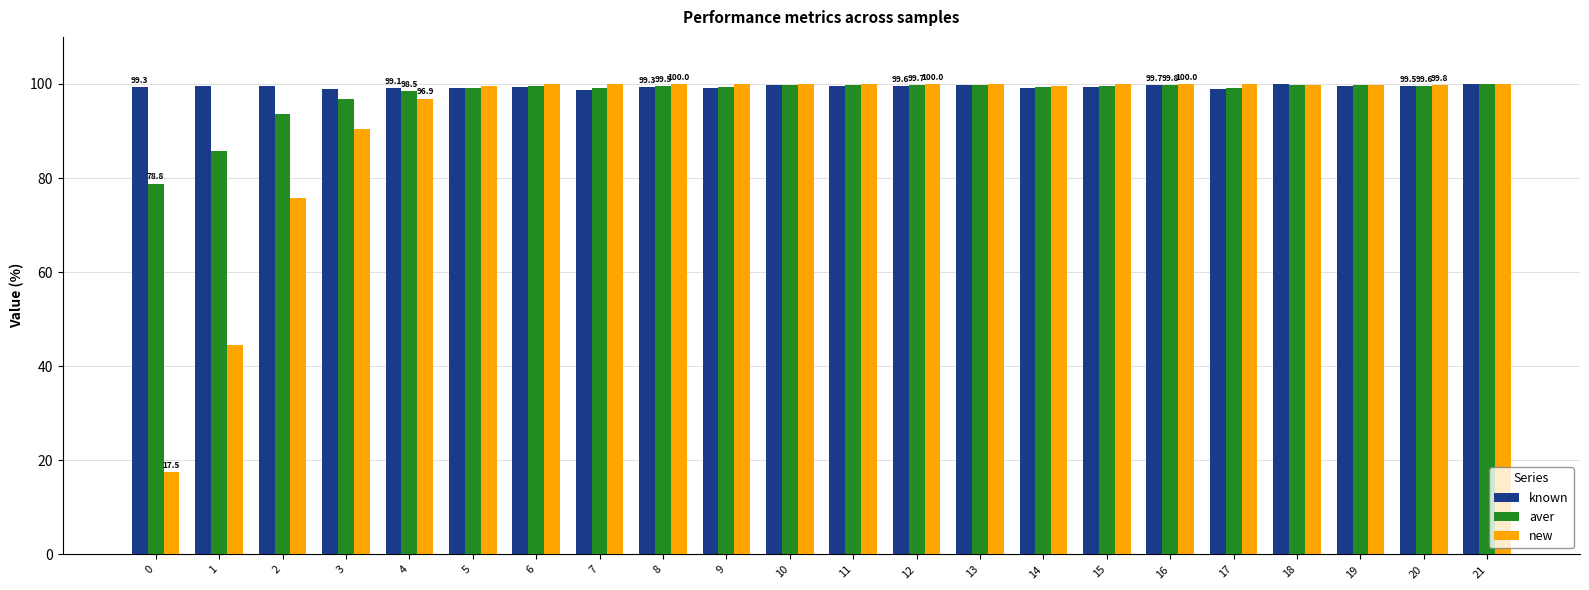

What is the value of the known bar at the 13th from the left?

99.6